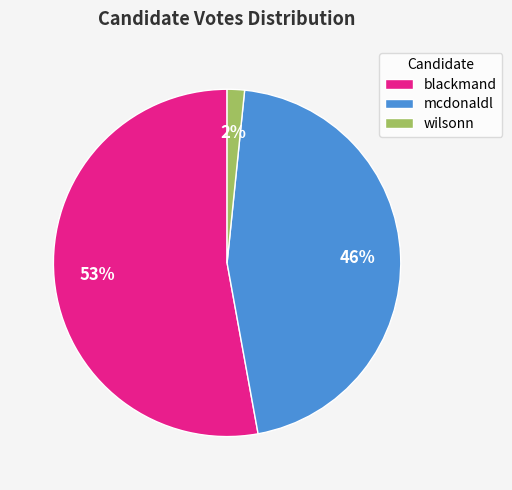

Between blackmand and mcdonaldl, which is larger?

blackmand